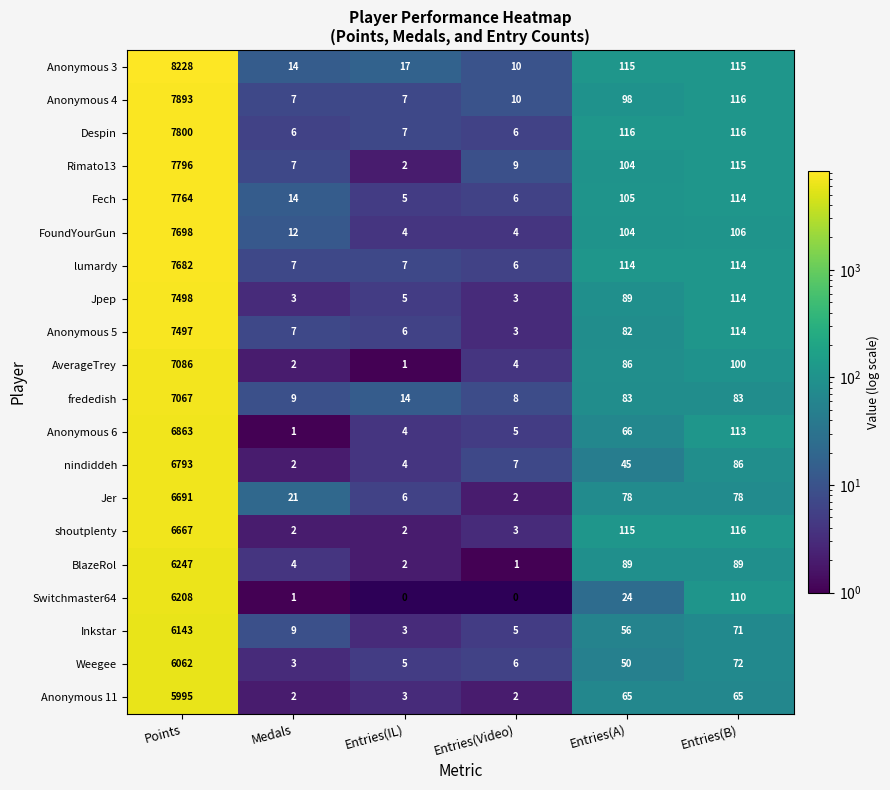

List the series in order of their peak value, highest first.

Anonymous 3, Anonymous 4, Despin, Rimato13, Fech, FoundYourGun, lumardy, Jpep, Anonymous 5, AverageTrey, frededish, Anonymous 6, nindiddeh, Jer, shoutplenty, BlazeRol, Switchmaster64, Inkstar, Weegee, Anonymous 11